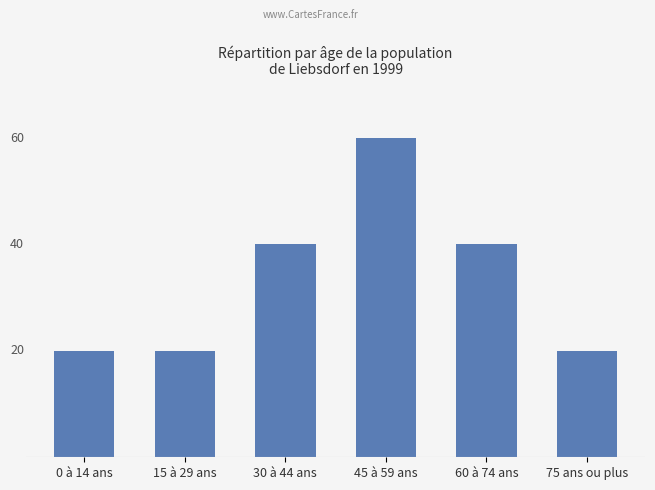

Are the bars horizontal?

No